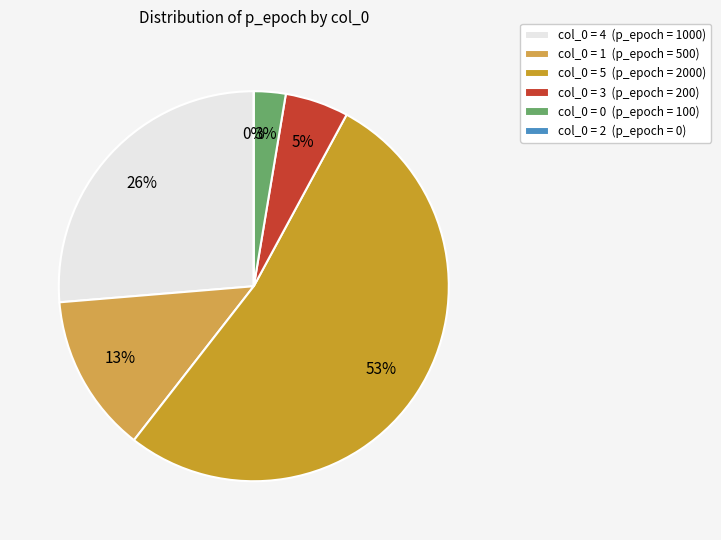

Count the number of slices in the pie.

6